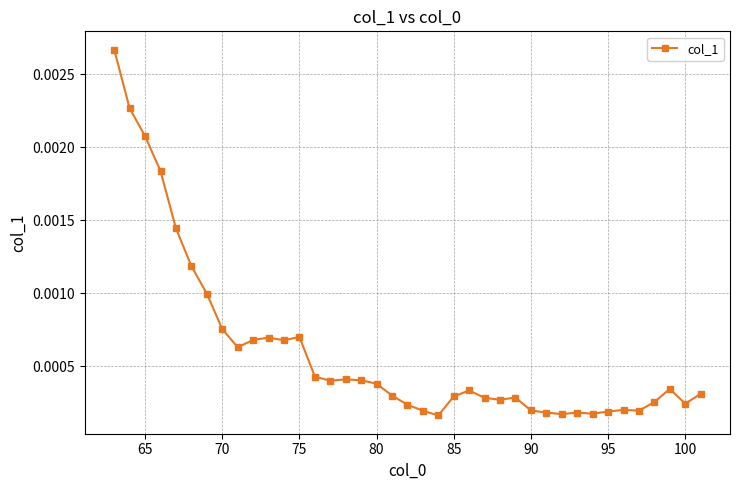

True or false: there are more than 1 points higher than both neighbors.

True